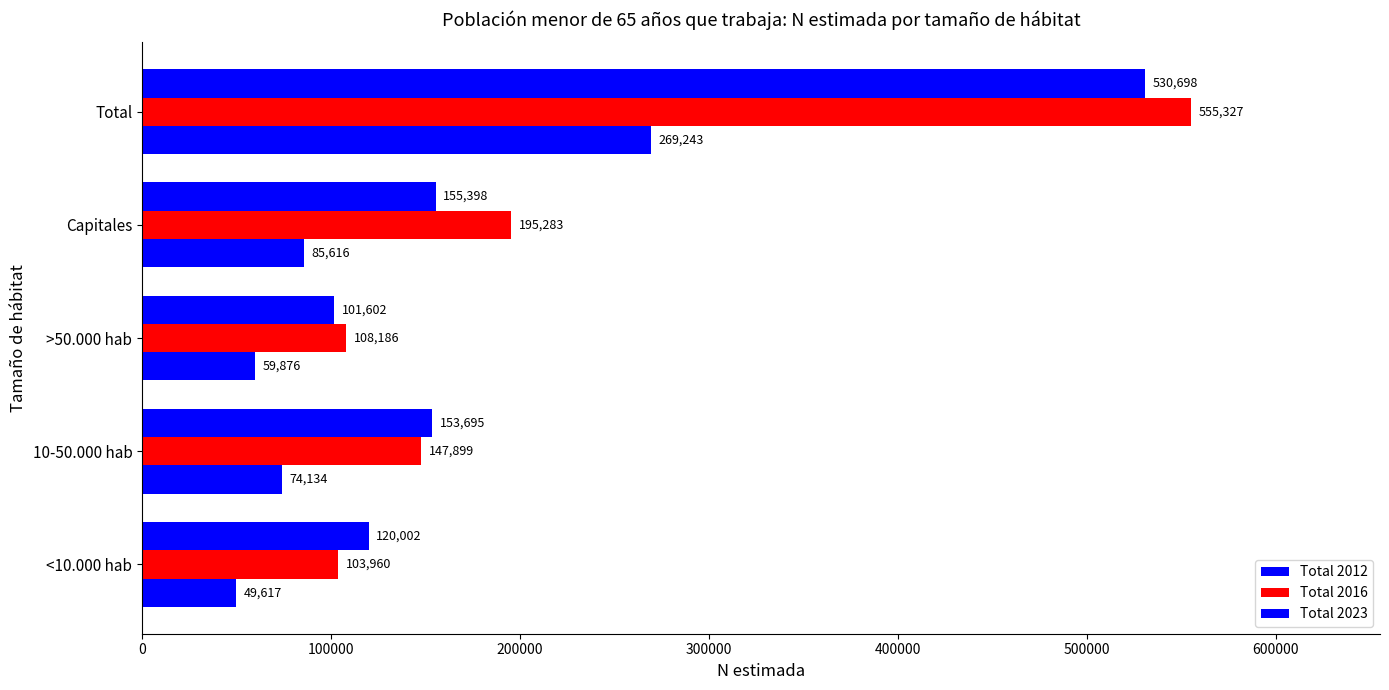

What is the average value of the Total 2016 series?

222131